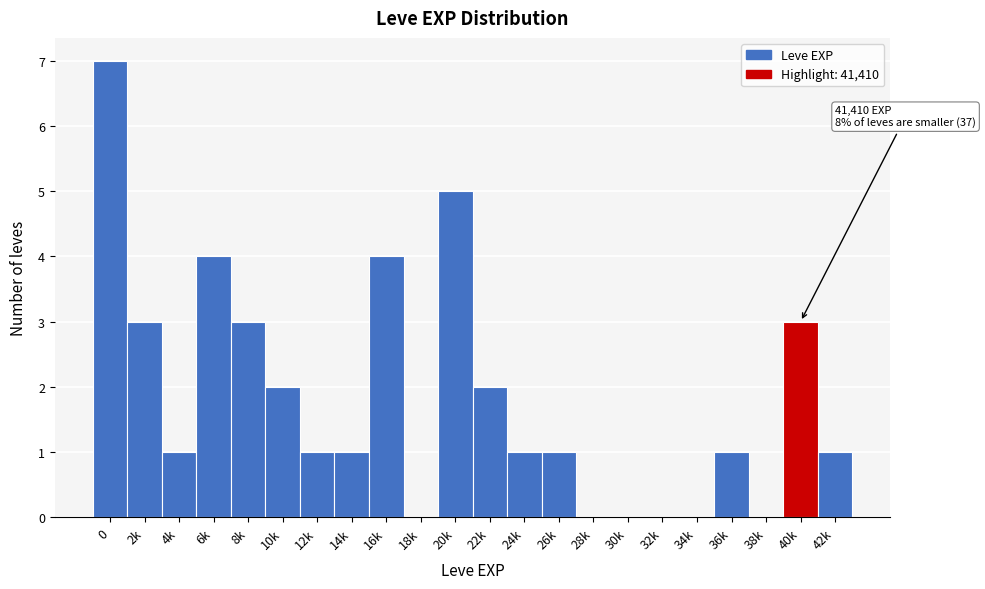

Reading left to right, extract all data points from this chart.

0=7	2k=3	4k=1	6k=4	8k=3	10k=2	12k=1	14k=1	16k=4	18k=0	20k=5	22k=2	24k=1	26k=1	28k=0	30k=0	32k=0	34k=0	36k=1	38k=0	40k=3	42k=1